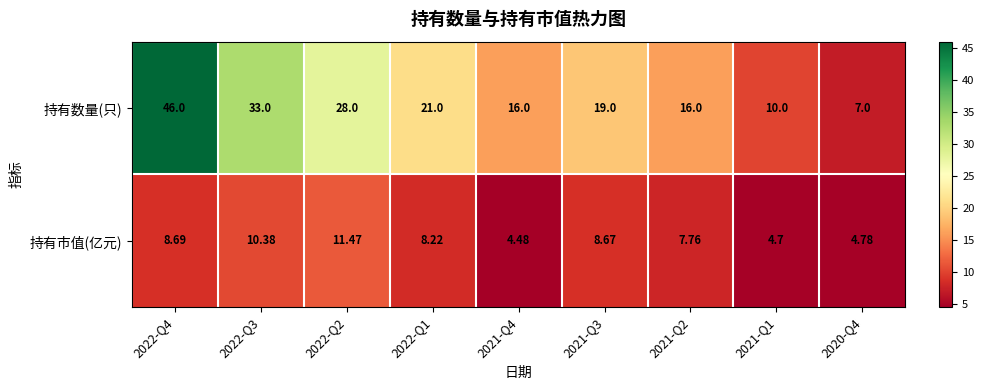

At which category does the chart reach its minimum across all series?

2021-Q4